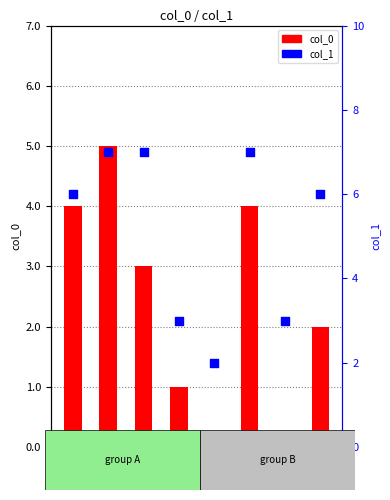

What is the total value across all series at row4?

2